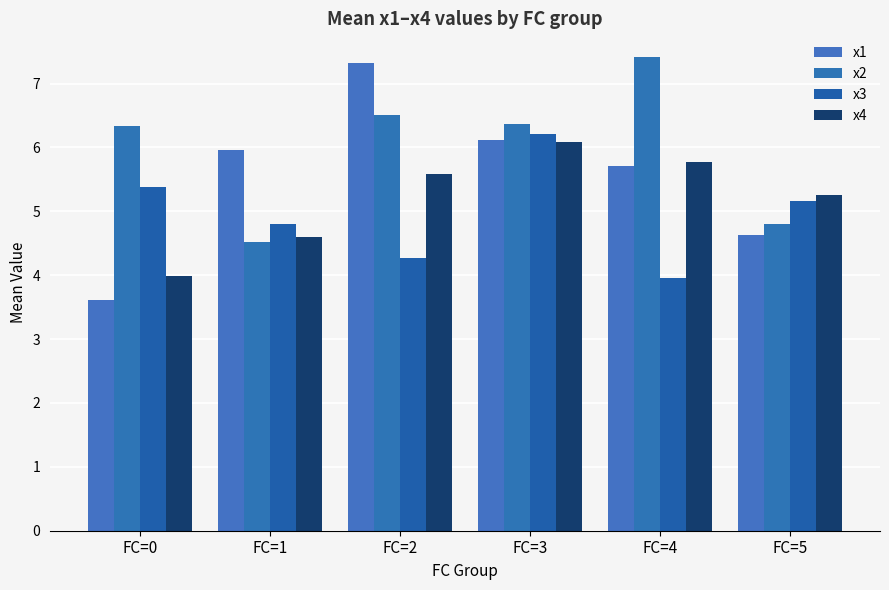

Which series has the largest total across all categories?

x2